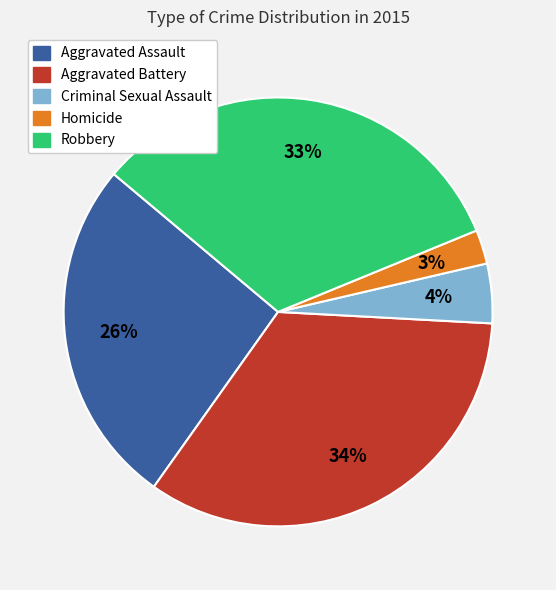

True or false: Aggravated Battery accounts for 46% of the total.

False